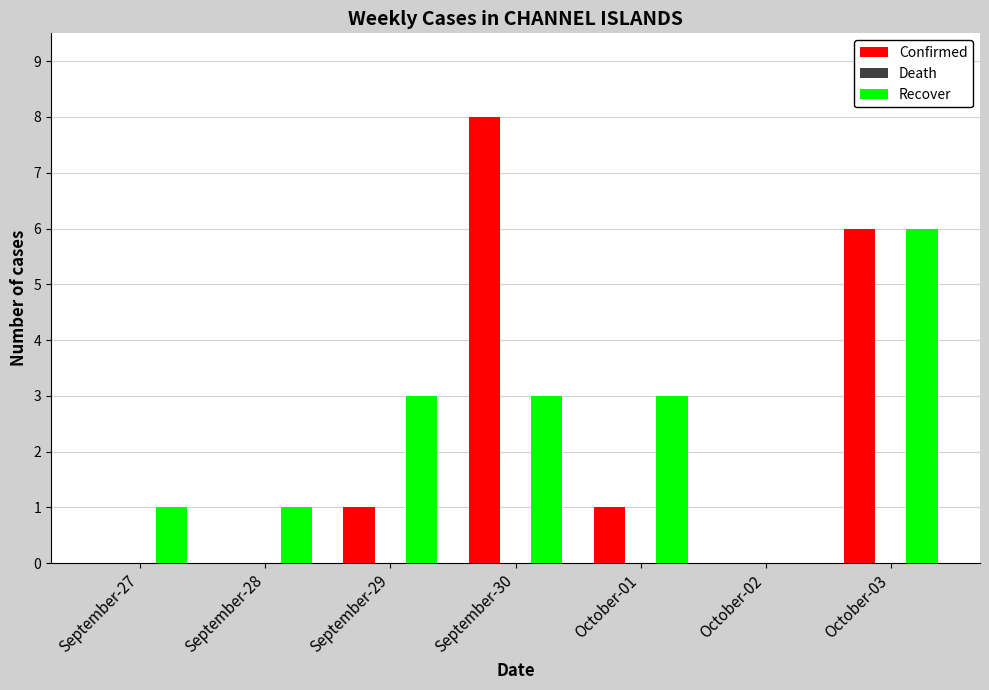

What is the sum of all Recover values?

17